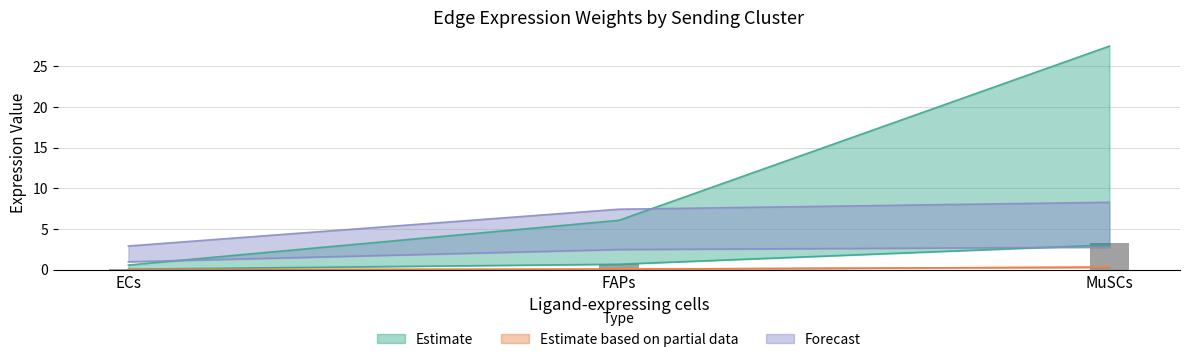

What is the value of the Edge total expression weight bar at the 3rd from the left?

3.1